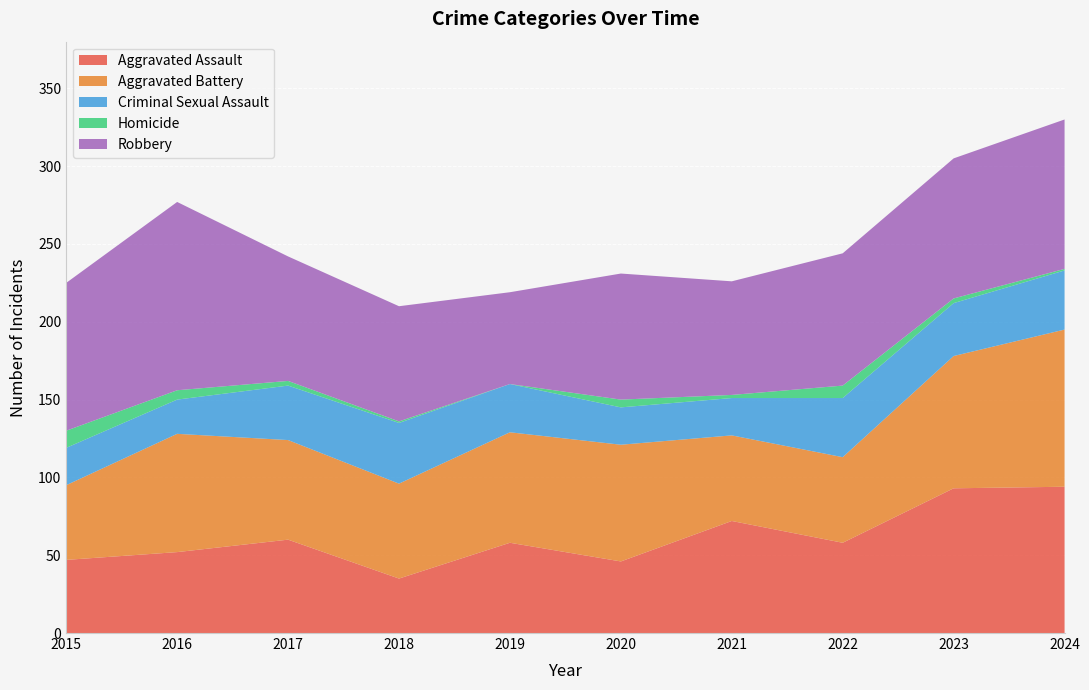

What is the spread (max minus min) of values at 2021?

71